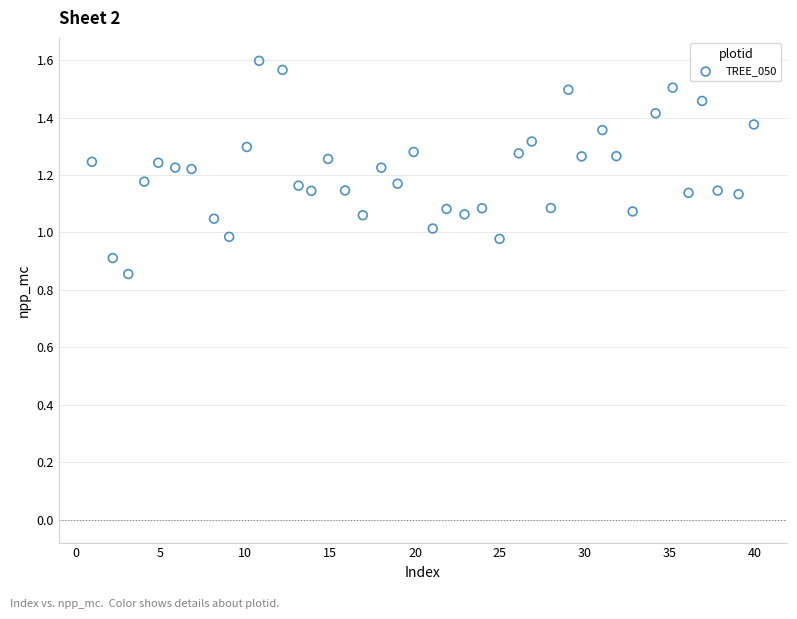

What is the range of Y values (max minus min)?

0.7